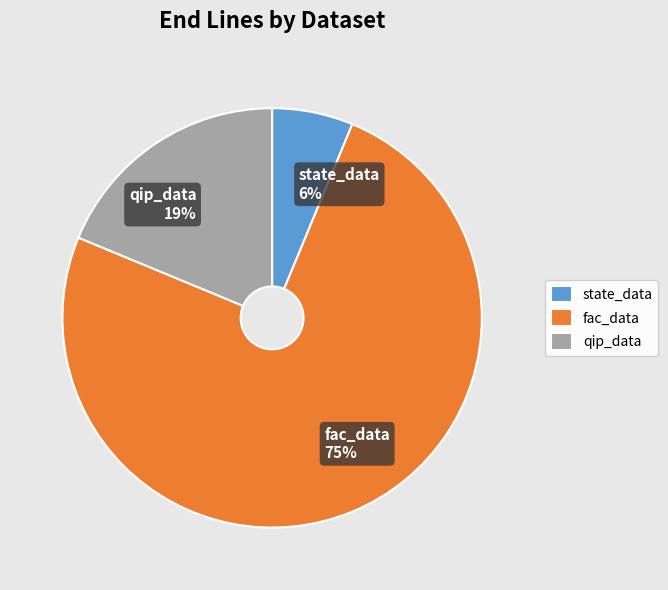

Which category has the biggest portion of the pie?

fac_data